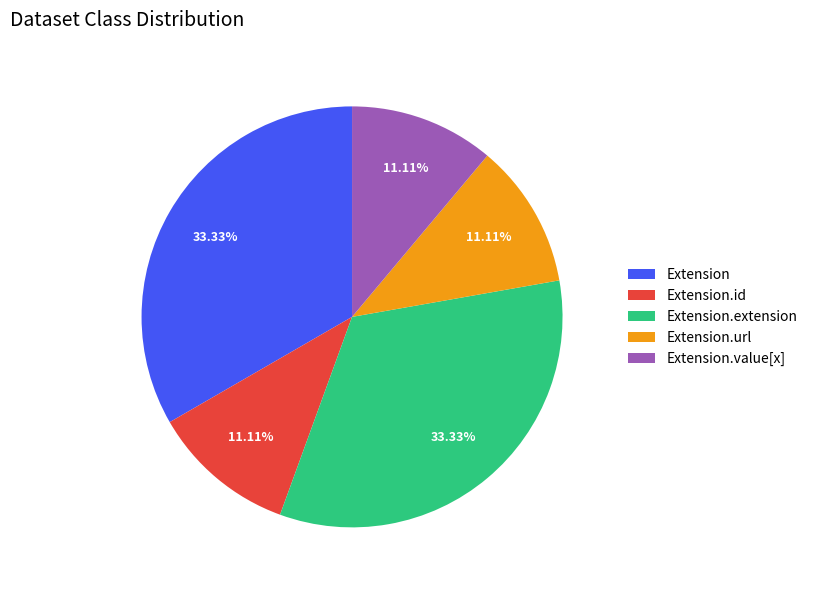

How much of the chart is everything except Extension.value[x]?

88.9%